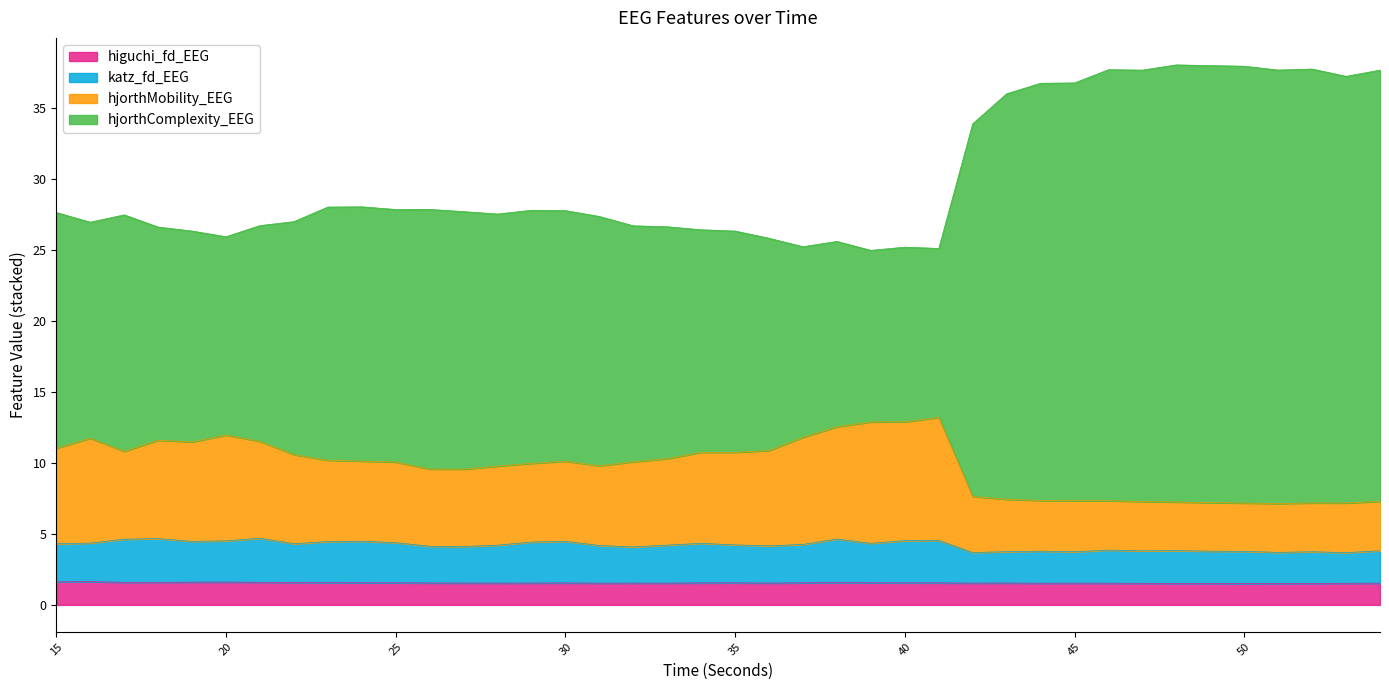

What is the value of the hjorthComplexity_EEG point at the 10th from the left?

28.0